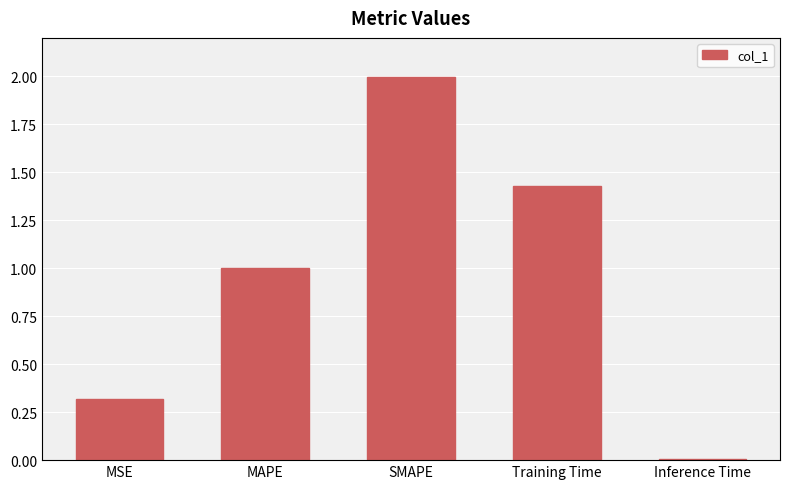

Which label corresponds to the largest value in the chart?

SMAPE